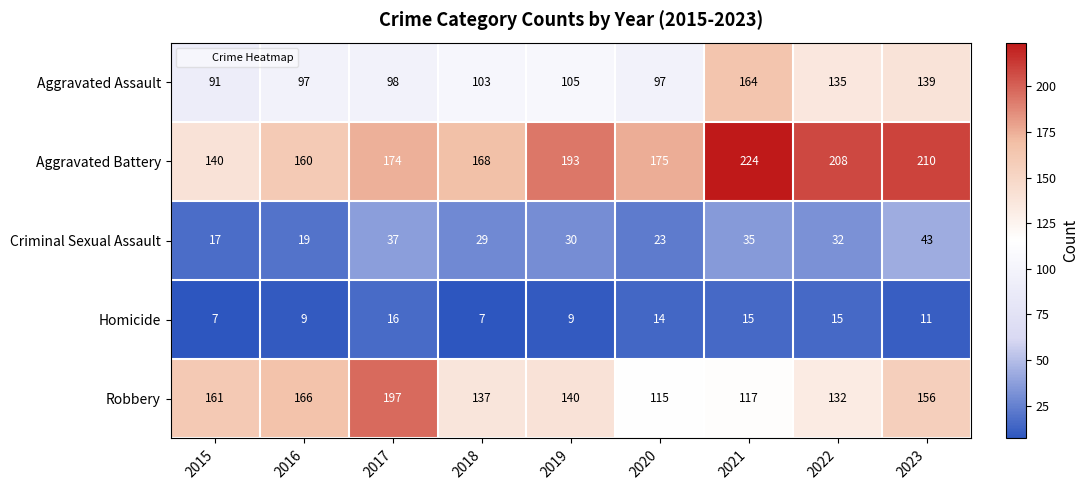

Which series has the largest range (max minus min)?

Aggravated Battery